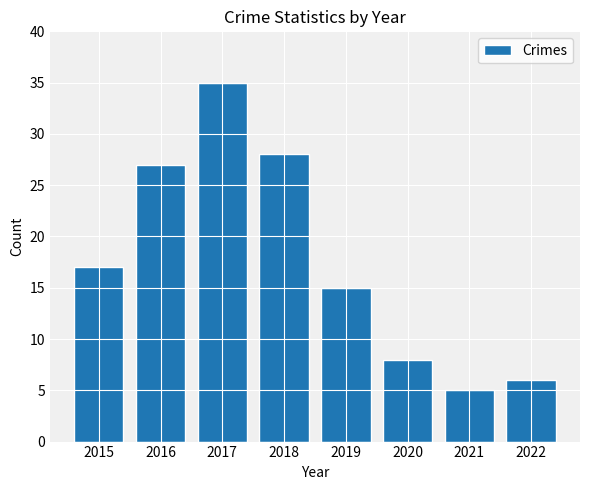

Reading left to right, transcribe all the data shown in this chart.

17	27	35	28	15	8	5	6